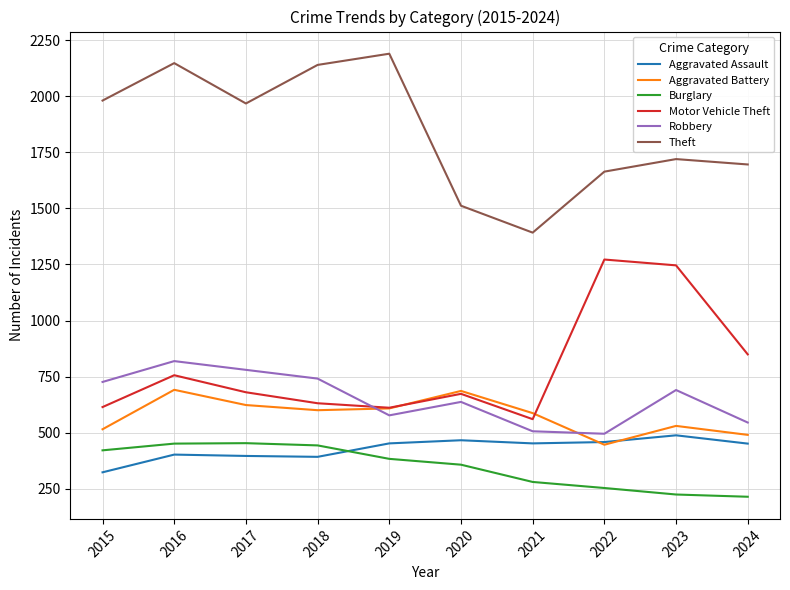

Which series has the largest total across all categories?

Theft